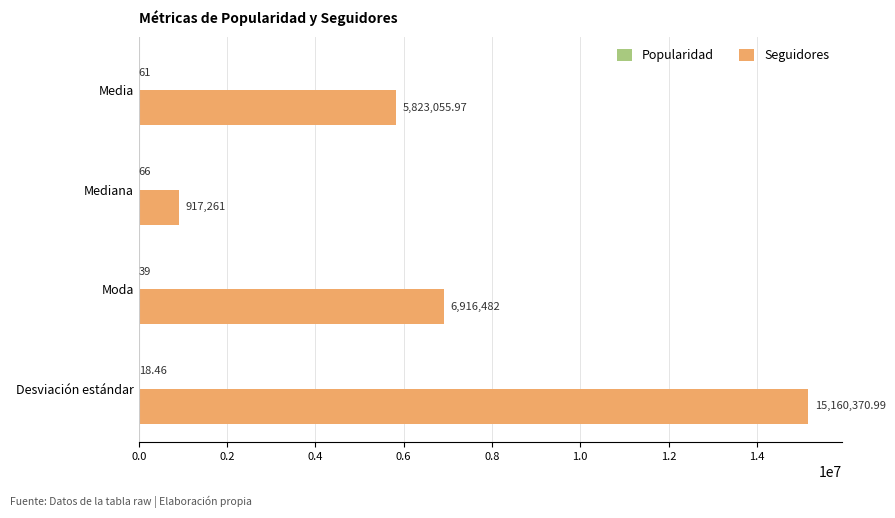

What is the sum of the Seguidores values at Desviación estándar and Media?

20983427.0